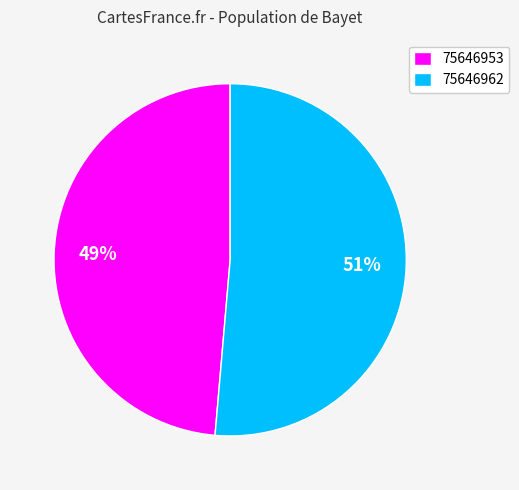

Which has a higher value, 75646962 or 75646953?

75646962